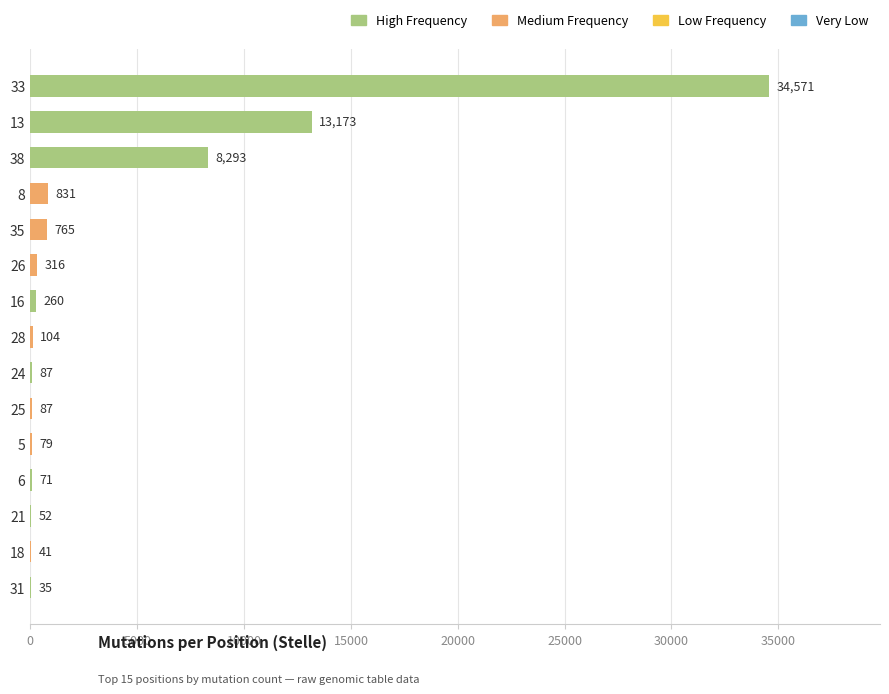

What is the maximum value shown in the chart?

34571